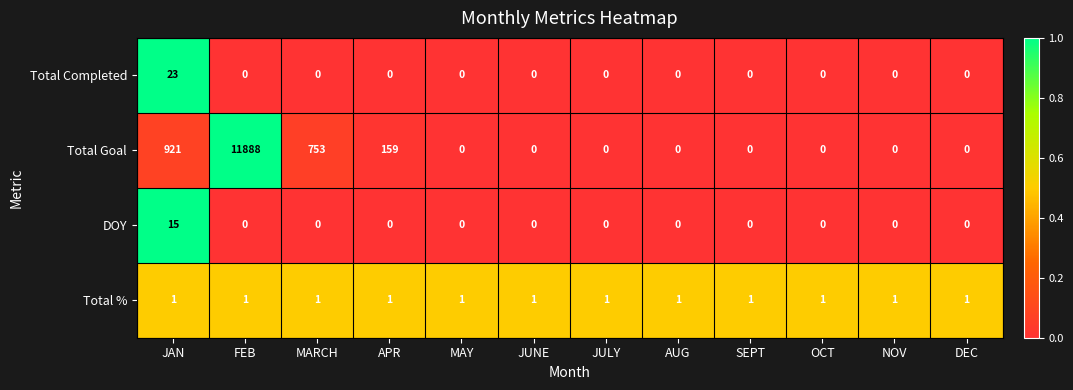

Which category has the highest value in the Total Completed series?

JAN